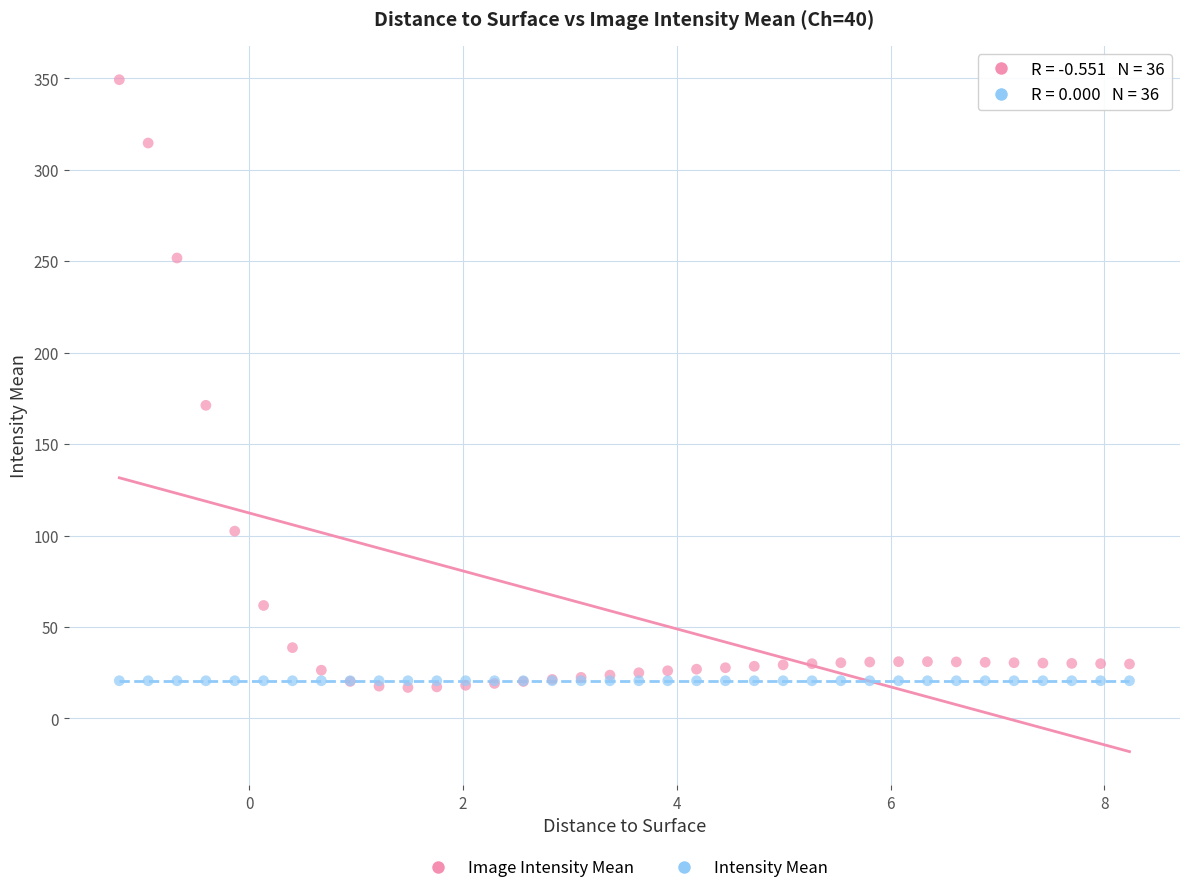

Which series reaches the minimum Y coordinate?

Image Intensity Mean